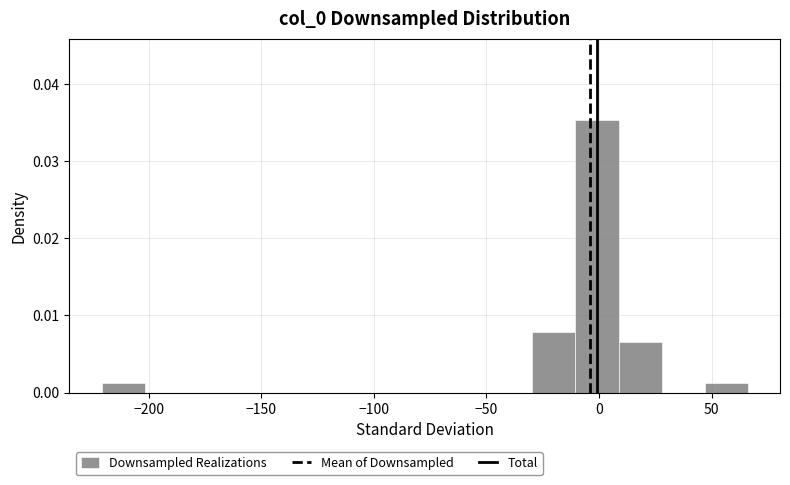

Read against the x-axis, roughly where is the centre of the tallest bar?

0